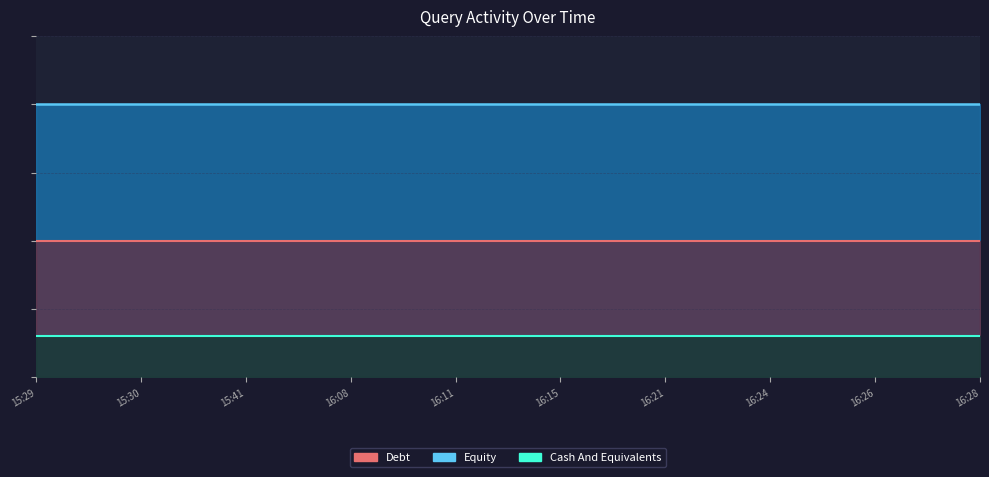

The Debt series shows 1.0 at 16:28. True or false?

True